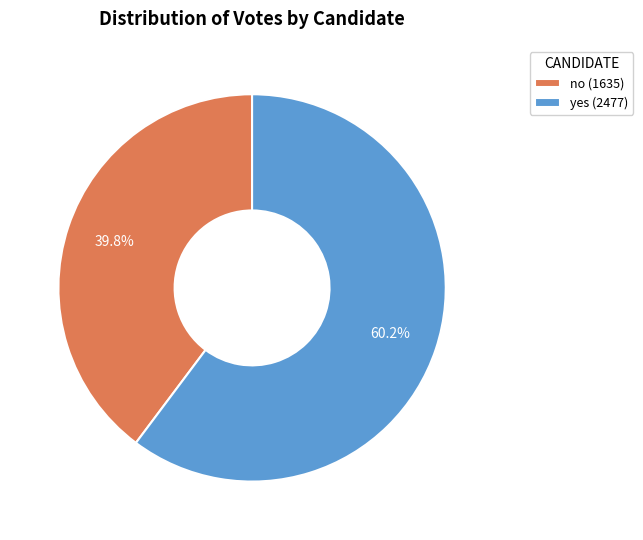

What is the ratio of the value at no to the value at yes?

0.7